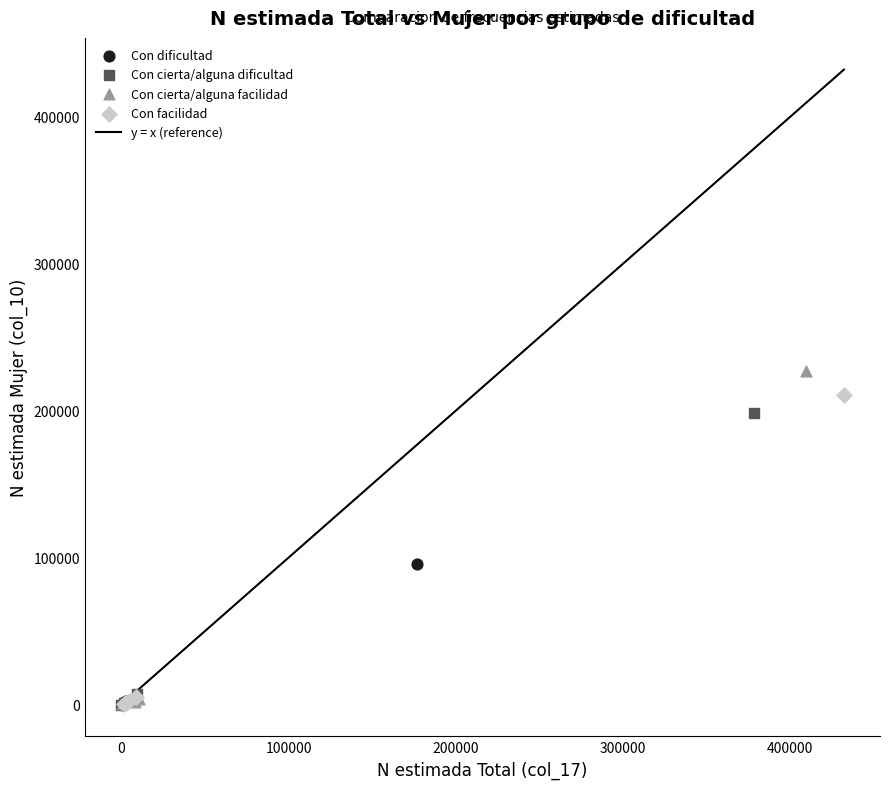

Which series has the widest spread of Y values?

Con cierta/alguna facilidad